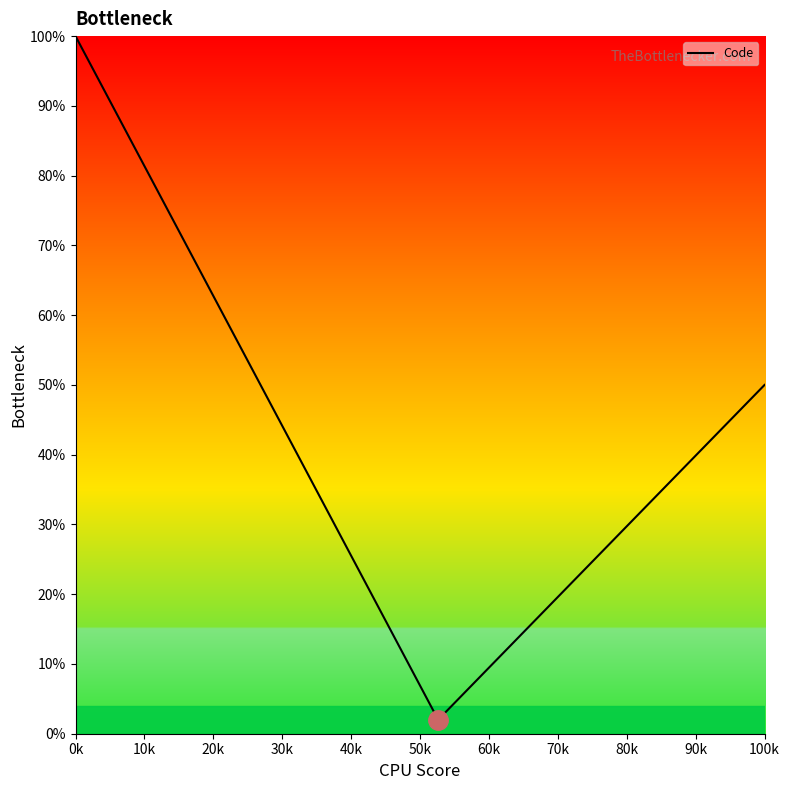

How many series are shown in this chart?

1